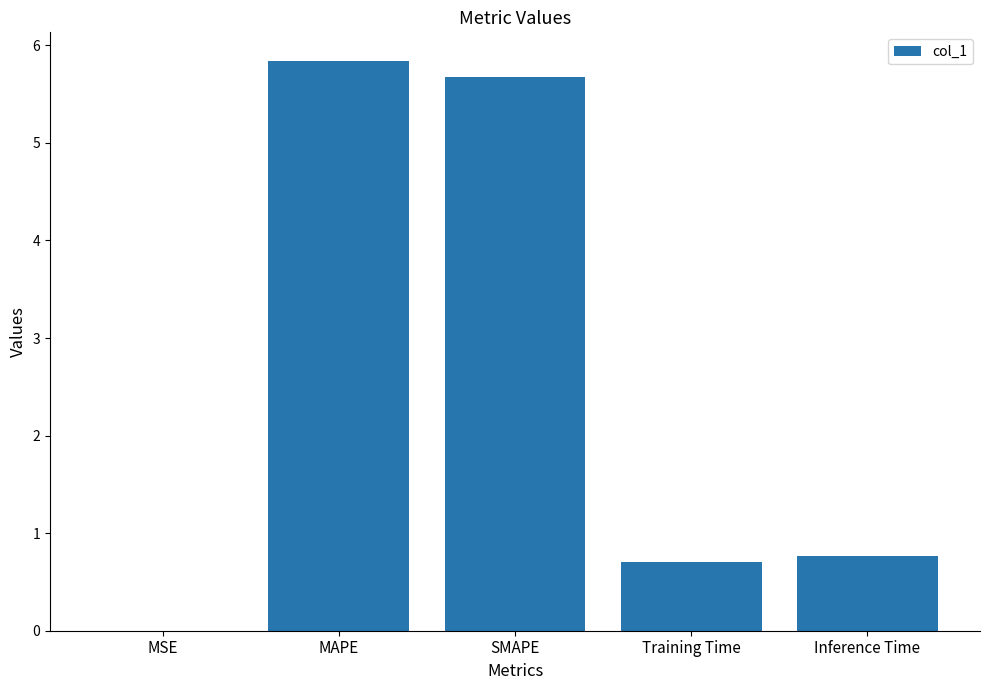

Is it true that the value at MAPE is 9.2?

False